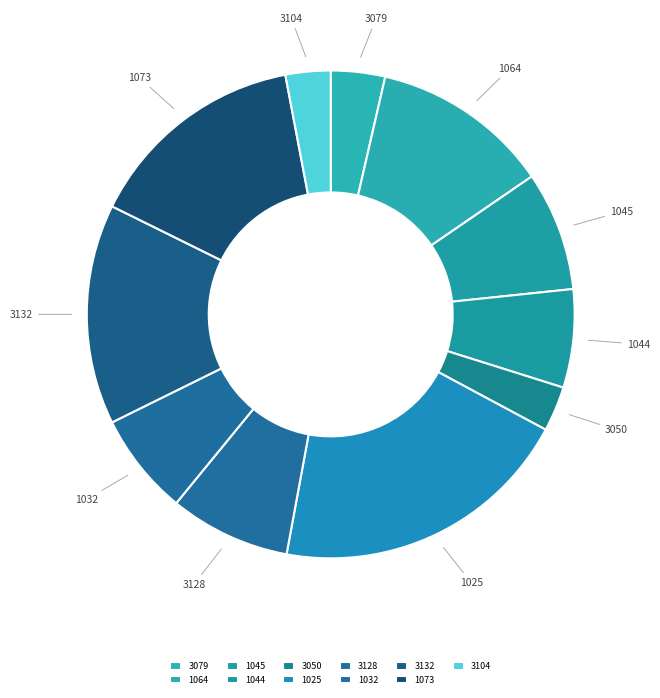

Is the sum of 3079 and 1064 greater than half?

No